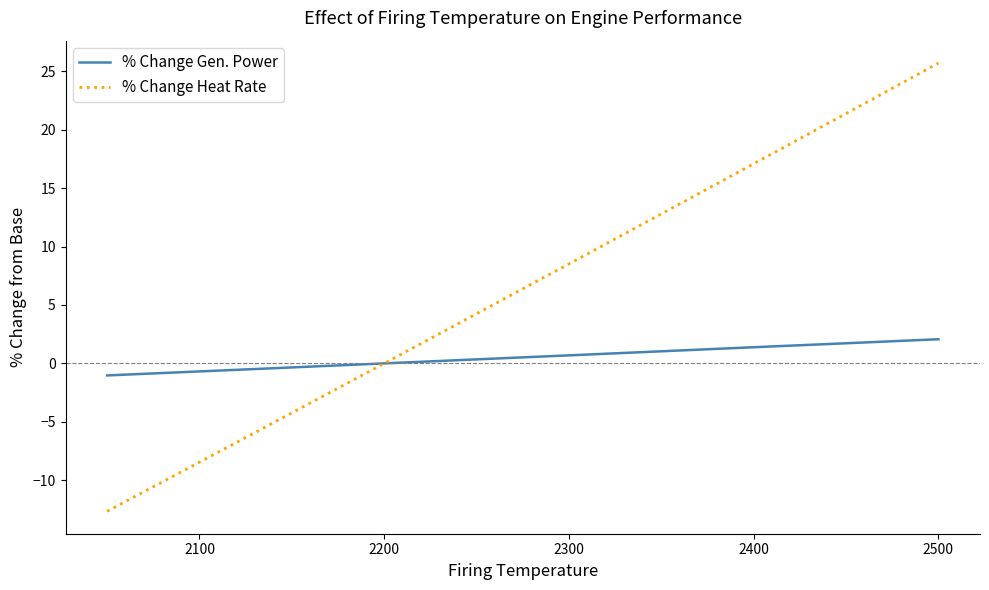

Rank the series by their maximum value, from highest to lowest.

% Change Heat Rate, % Change Gen. Power